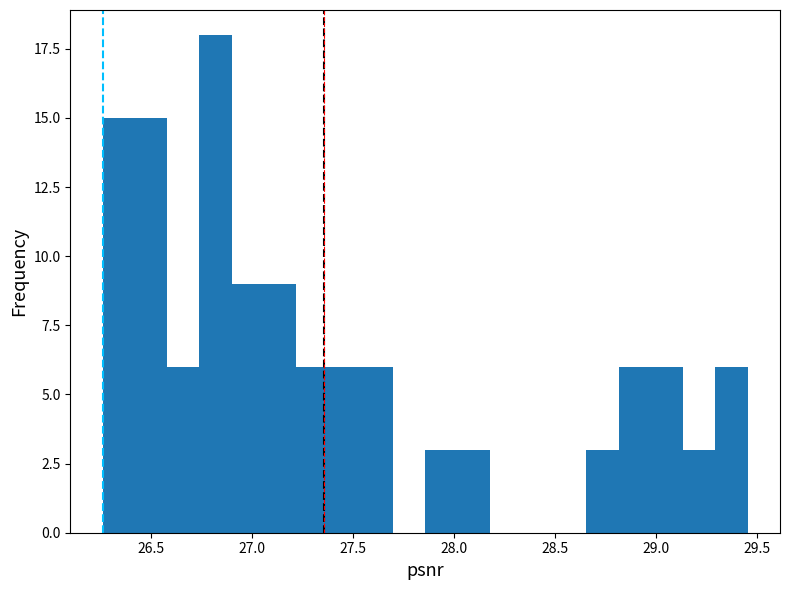

Read against the x-axis, roughly where is the centre of the tallest bar?

26.80